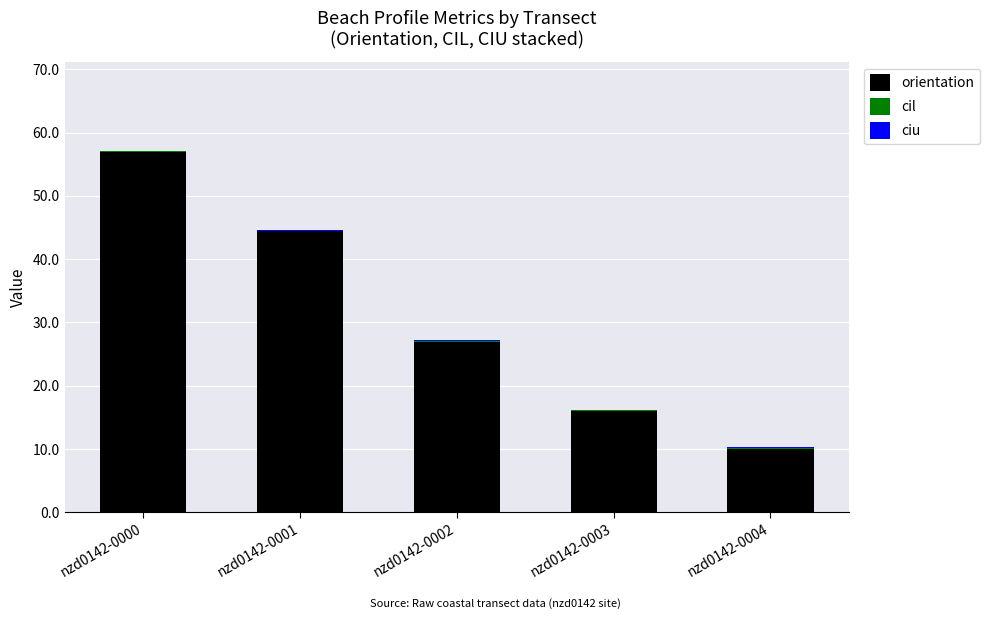

Where is orientation nearest to the value 33?

nzd0142-0002